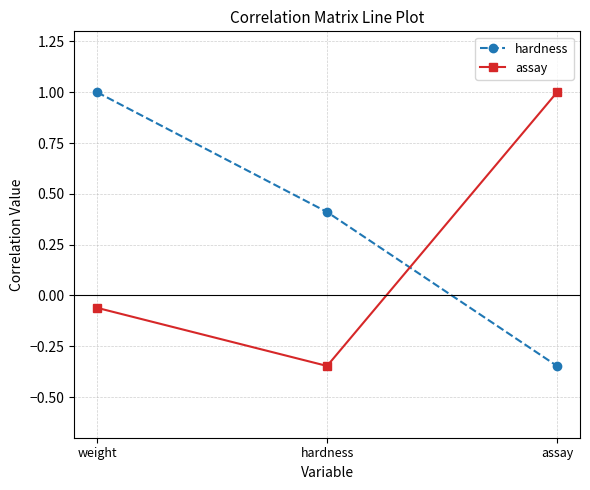

What is the difference between the highest and lowest values at weight?

1.1